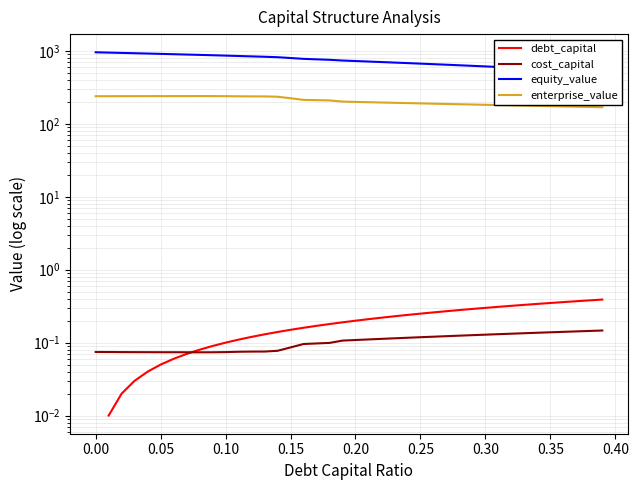

True or false: enterprise_value and cost_capital cross at least once.

False